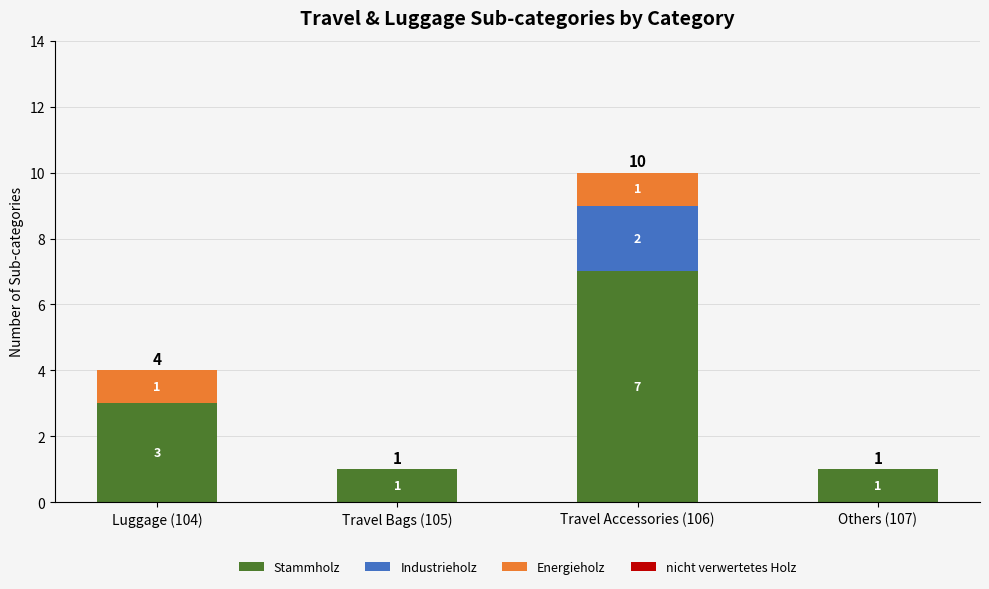

Is it true that Stammholz equals 2 at Travel Accessories (106)?

False